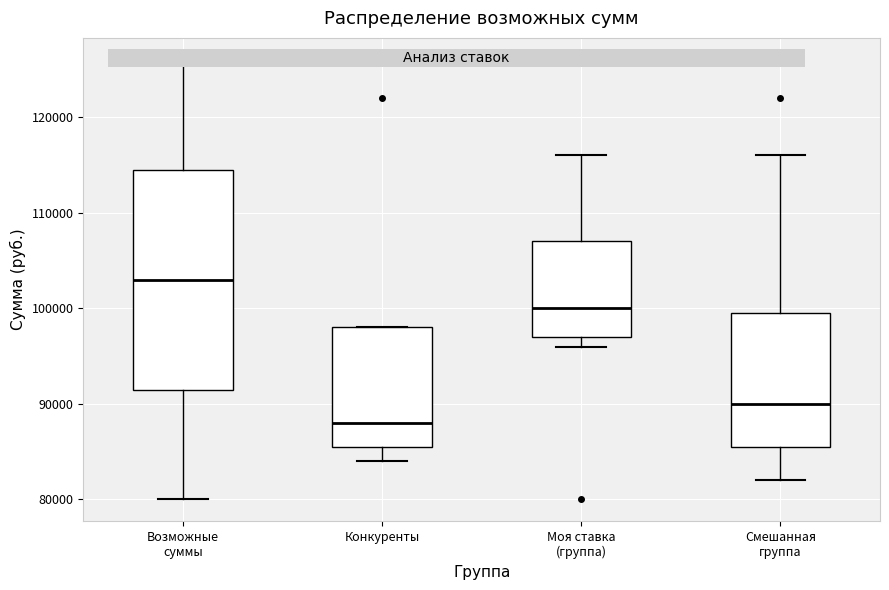

Reading left to right, transcribe this box plot: for each box, give where its median line is, the range the box spans, and where its two whiskers end, as read against the y-axis. The values are not printed on the chart, so give them approximately, as read against the axis.

Возможные суммы: median 103000, box 92000 to 115000, whiskers 80000 to 126000
Конкуренты: median 88000, box 86000 to 98000, whiskers 84000 to 98000
Моя ставка (группа): median 100000, box 97000 to 107000, whiskers 96000 to 116000
Смешанная группа: median 90000, box 86000 to 100000, whiskers 82000 to 116000